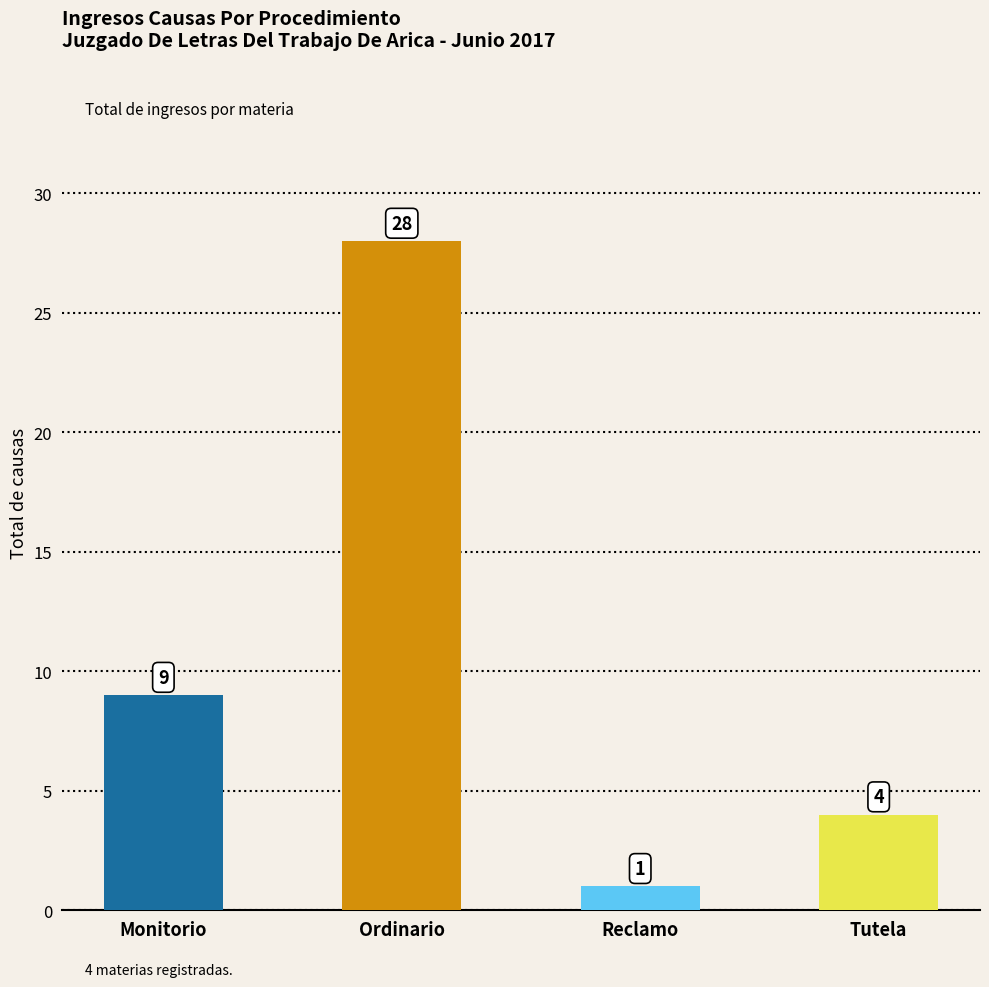

What is the value of the 1st bar from the left?

9